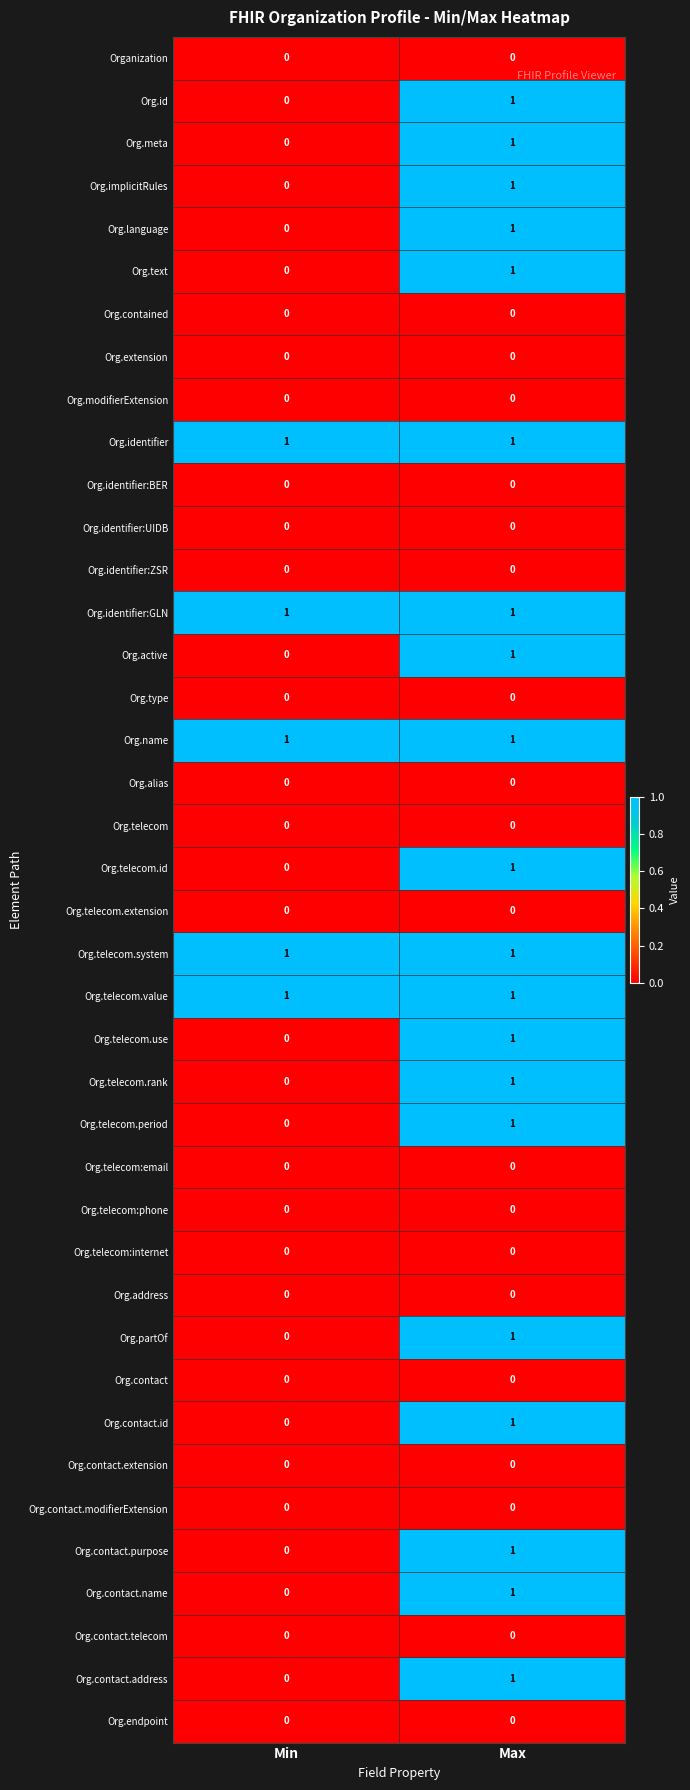

At which label is Org.telecom.id closest to 0?

Min